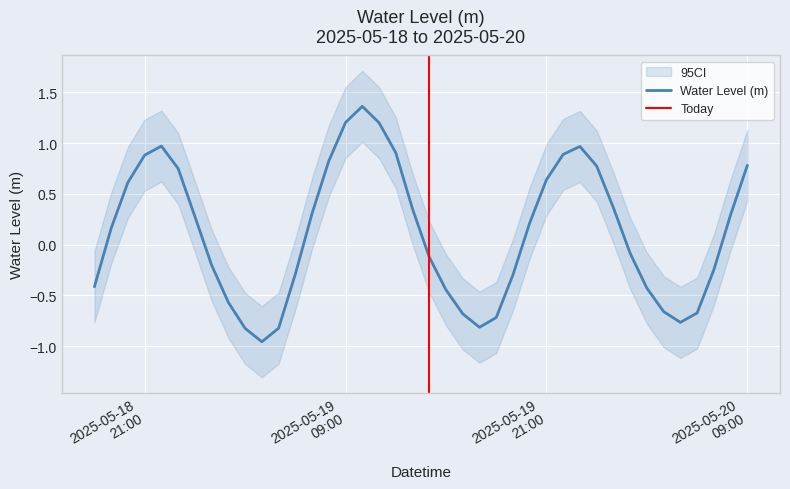

At which category does the chart reach its peak across all series?

2025-05-19 10:00:00